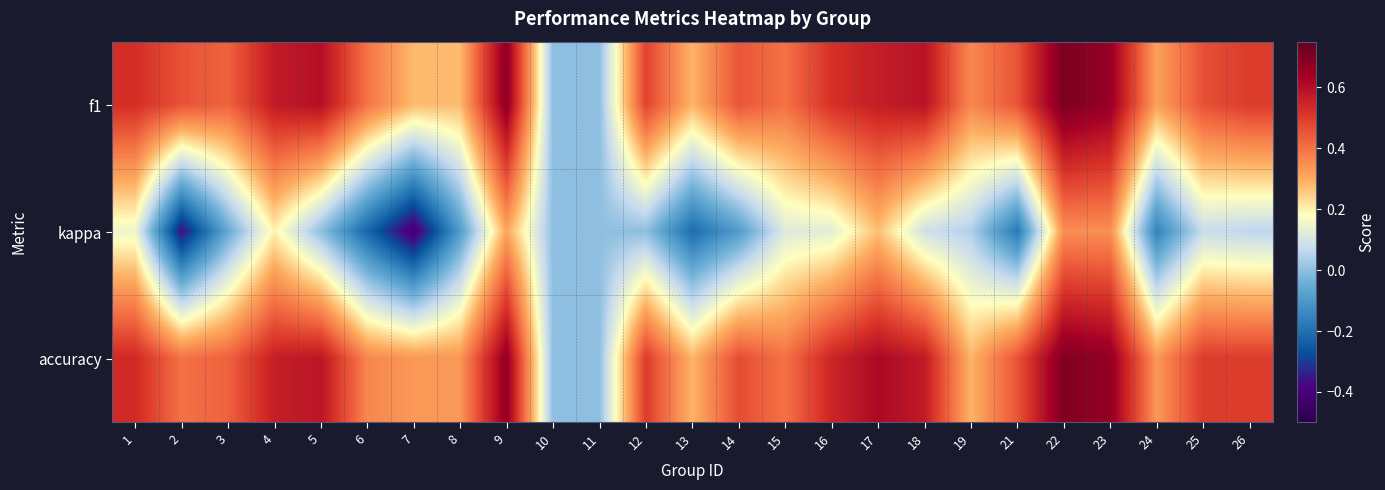

What is the total value across all series at 25?

1.0